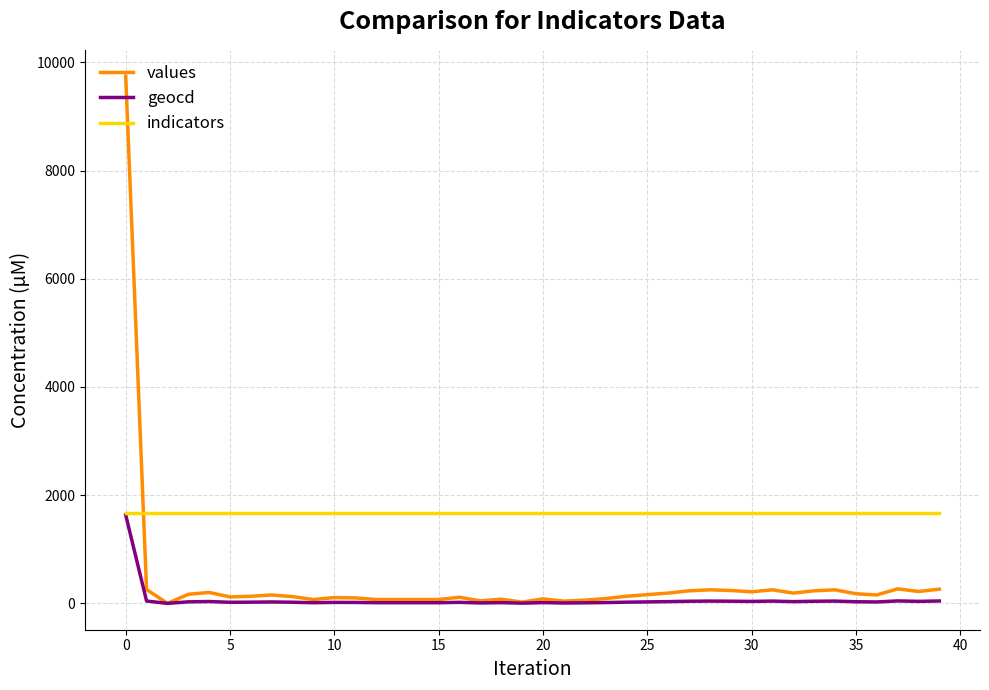

Which series has the largest range (max minus min)?

values